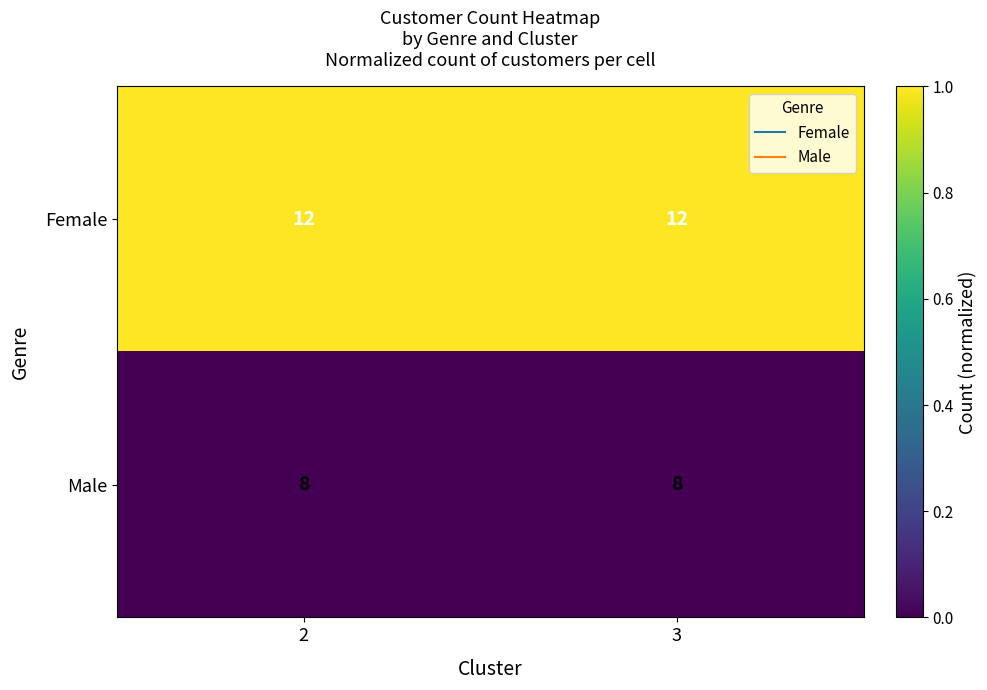

The value of Female at 2 is 12. True or false?

True